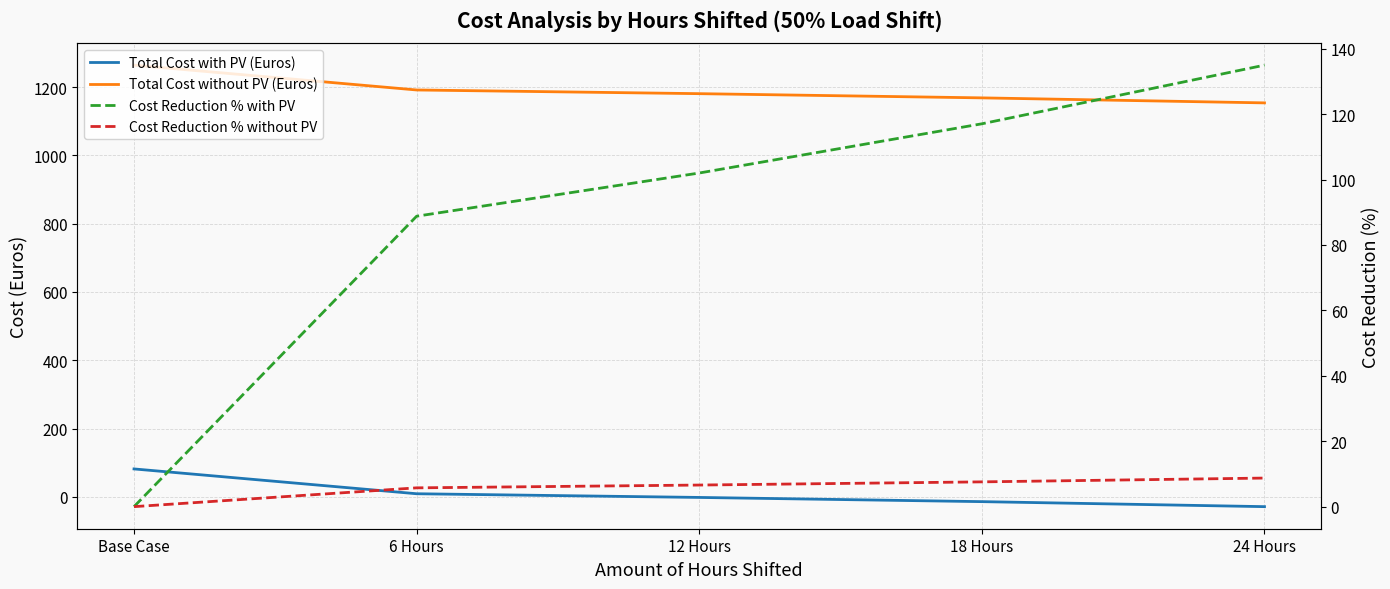

Read the Cost Reduction % with PV value at 24 Hours.

135.0